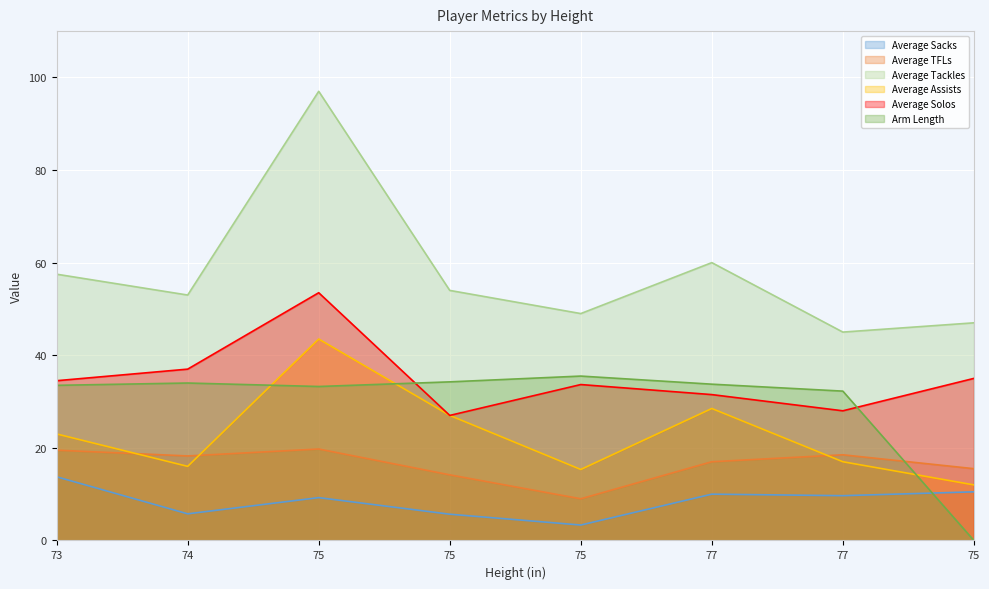

What is the difference between the Average Tackles values at 77 and 73?

2.5